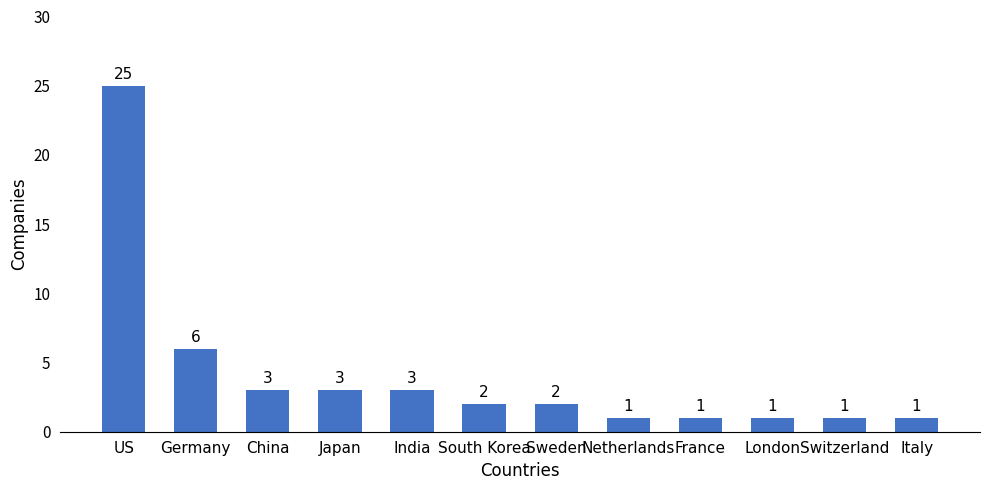

What is the maximum value shown in the chart?

25